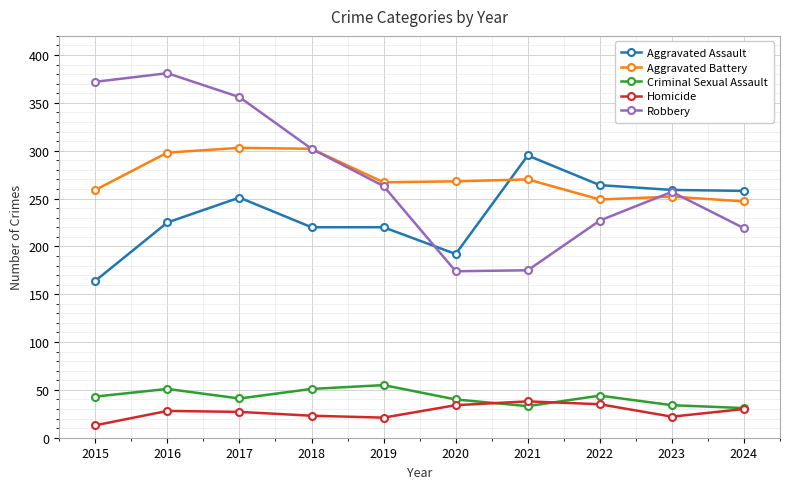

What is the difference between the maximum and minimum values in the Aggravated Assault series?

131